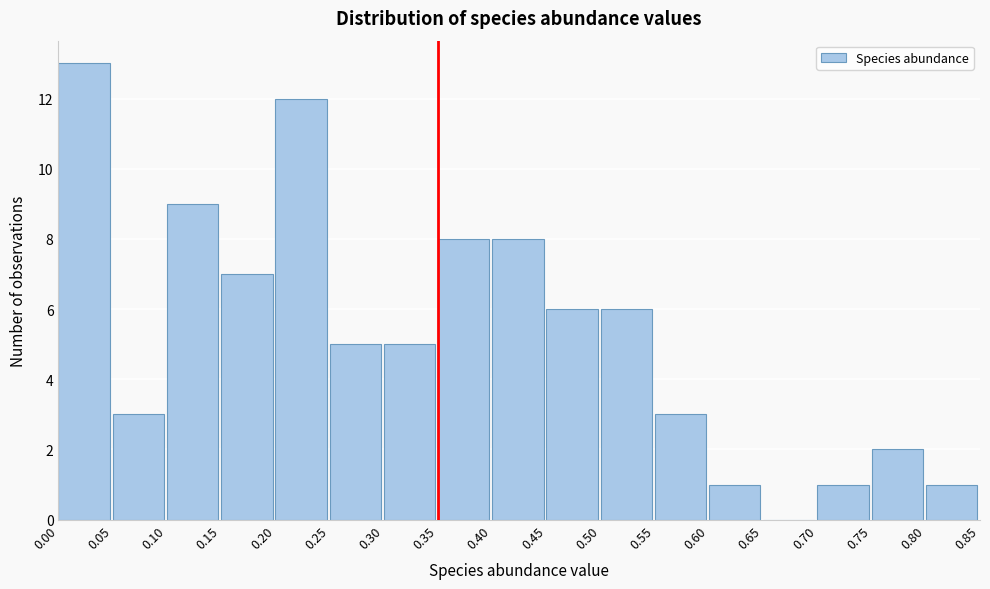

How tall is the bar that spans 0.05 to 0.10 on the x-axis? The values are not printed on the chart, so give them approximately, as read against the axis.

3